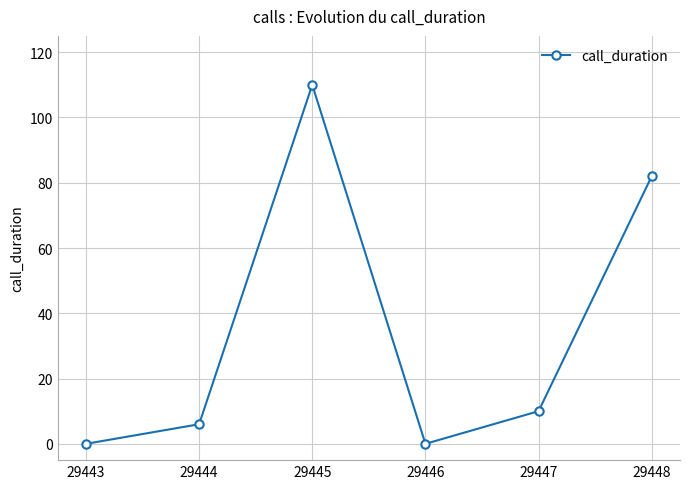

What is the difference between the maximum and minimum values?

110